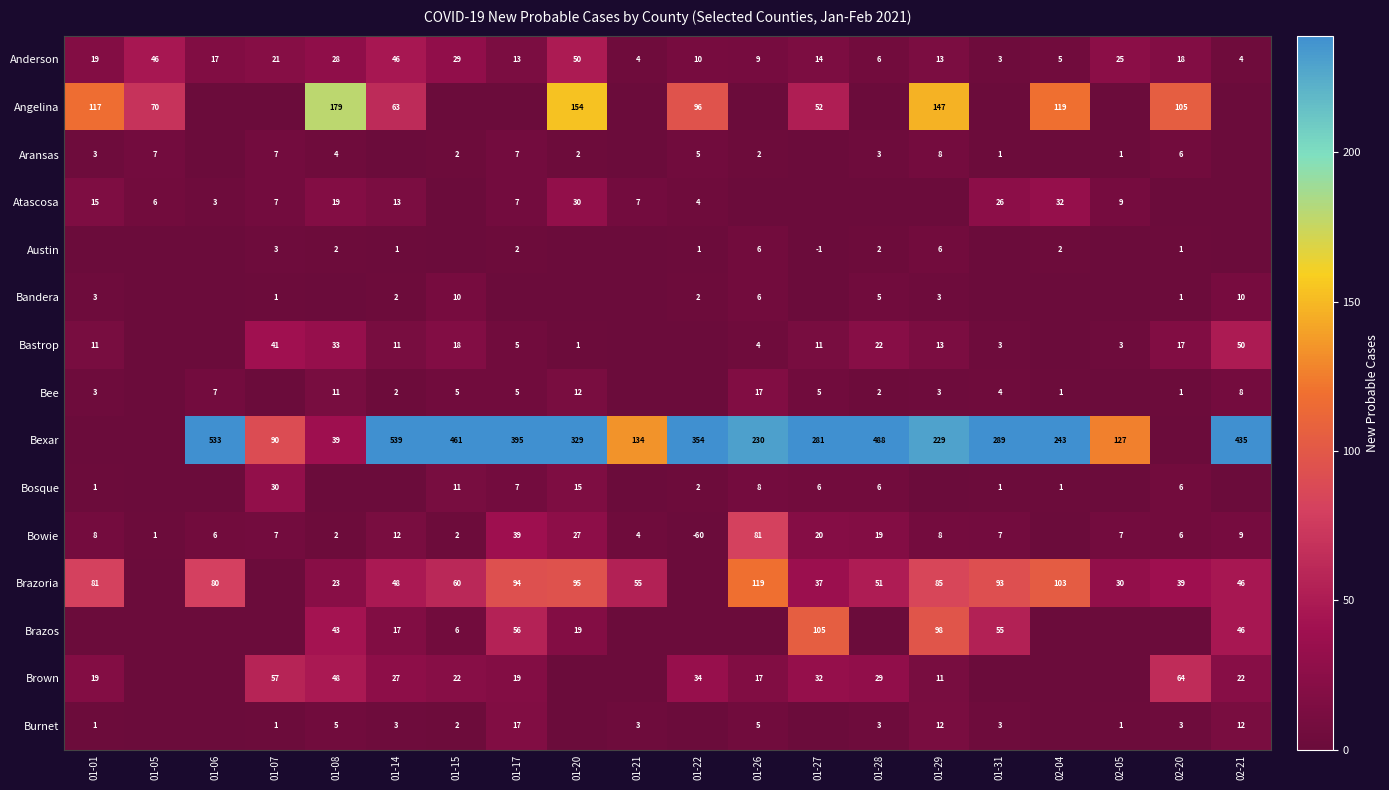

Which label corresponds to the largest value in the chart?

01-14